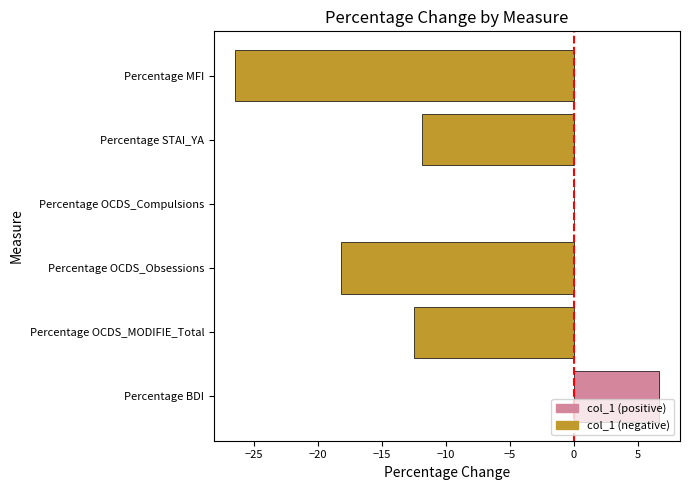

Where is the data nearest to the value -9?

Percentage STAI_YA